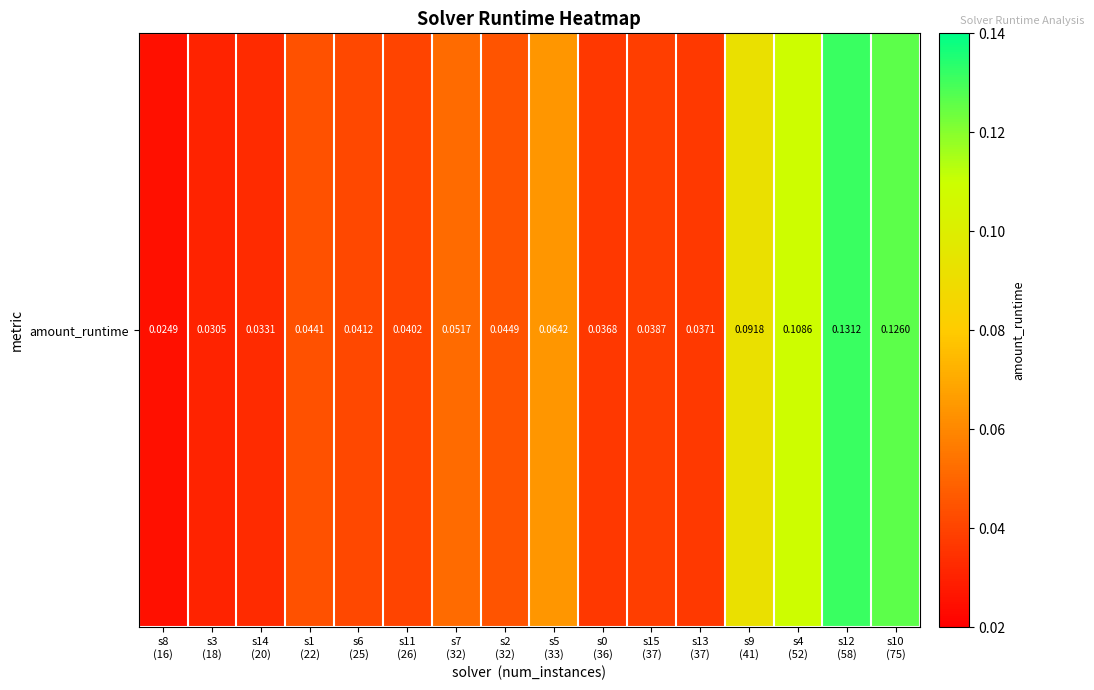

What value does the data have at s7
(32)?

0.1